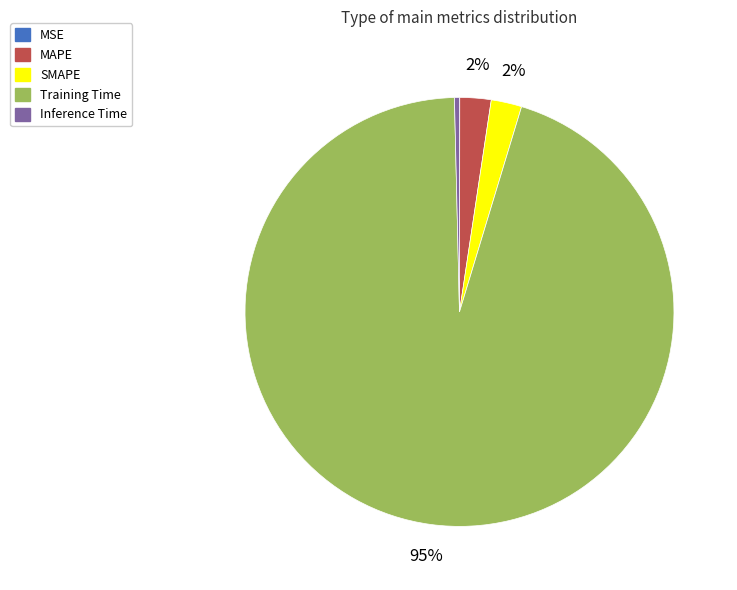

What percentage is the SMAPE slice, to the nearest percent?

2%